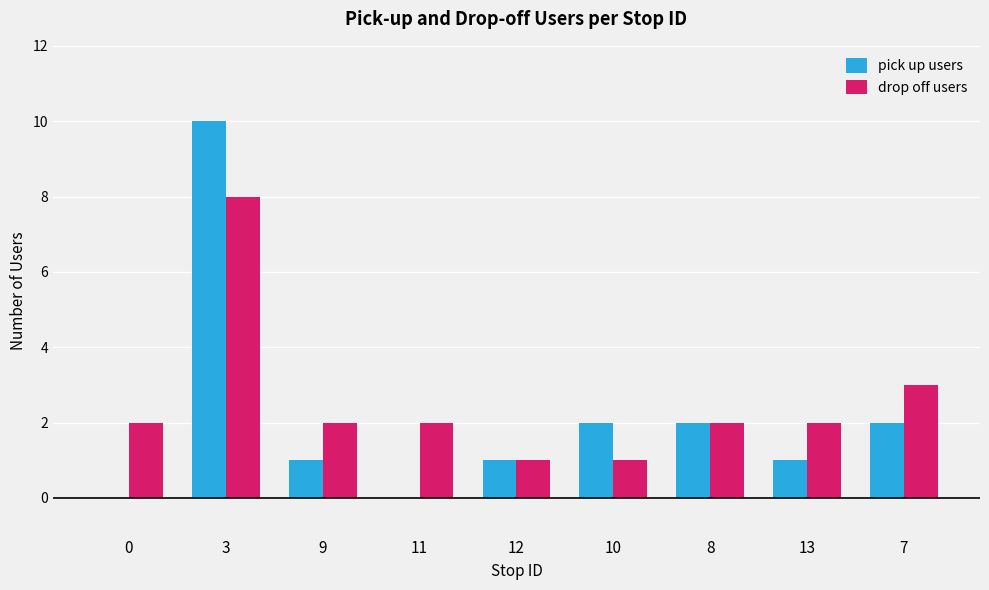

Between 3 and 10, which series saw the biggest shift?

pick up users